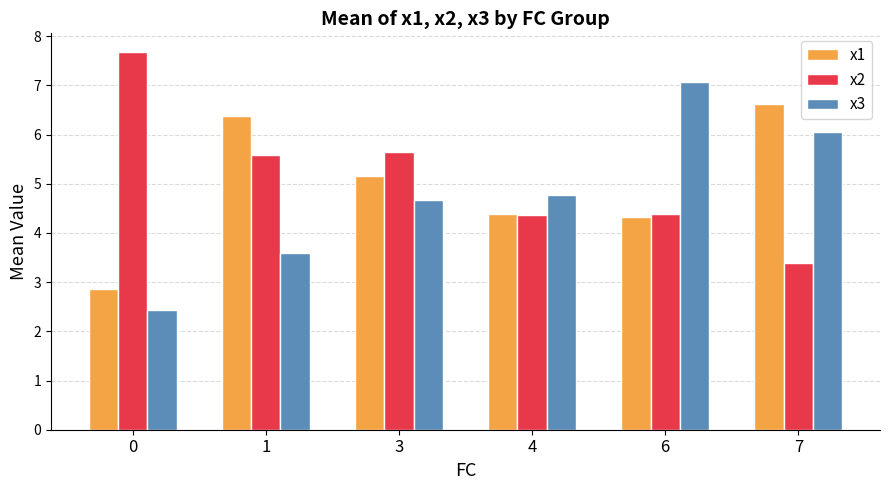

Which series has the largest total across all categories?

x2